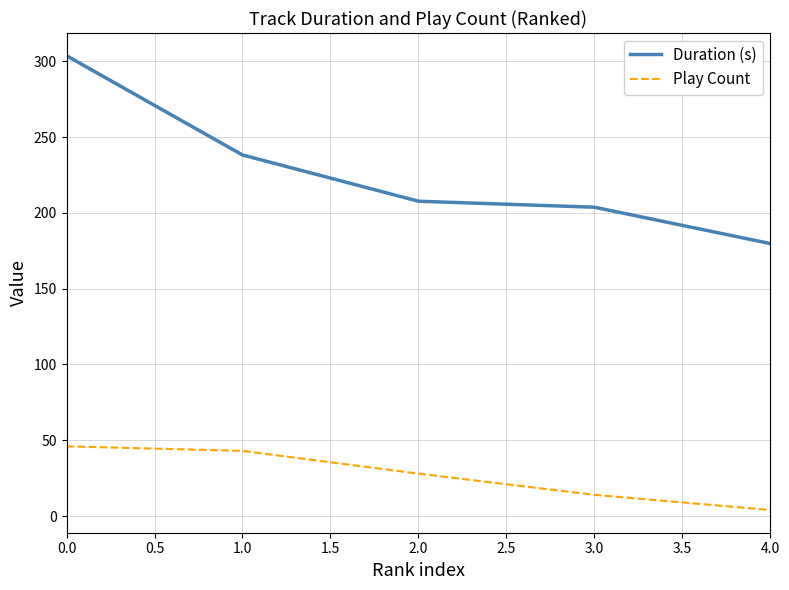

At 0.0, list the series in order from largest to smallest.

Duration (s), Play Count